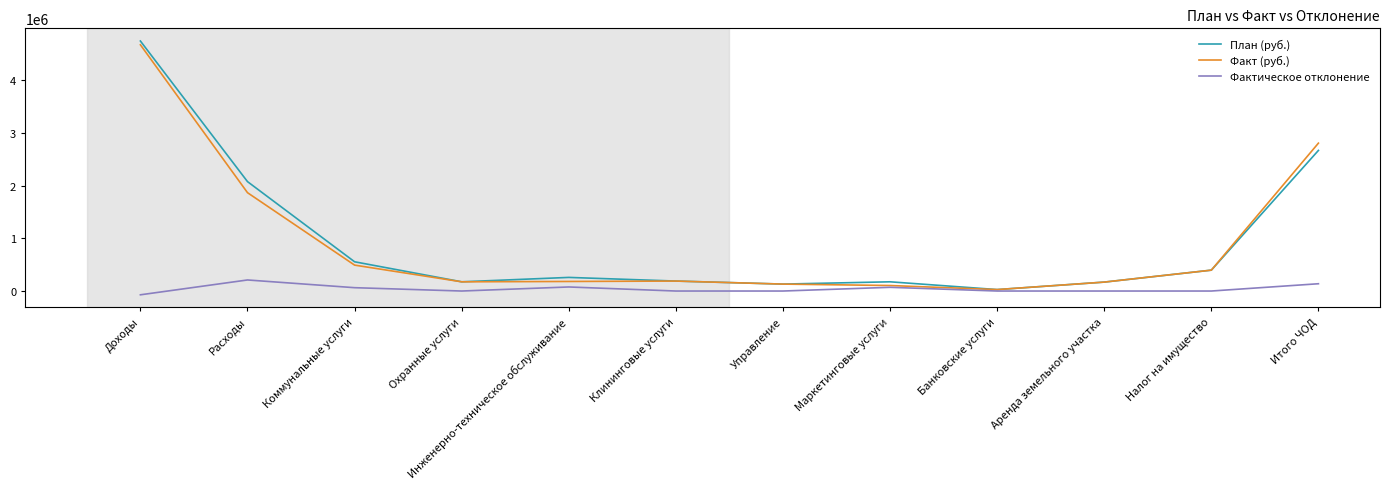

What is the highest value of the Фактическое отклонение series?

209872.5